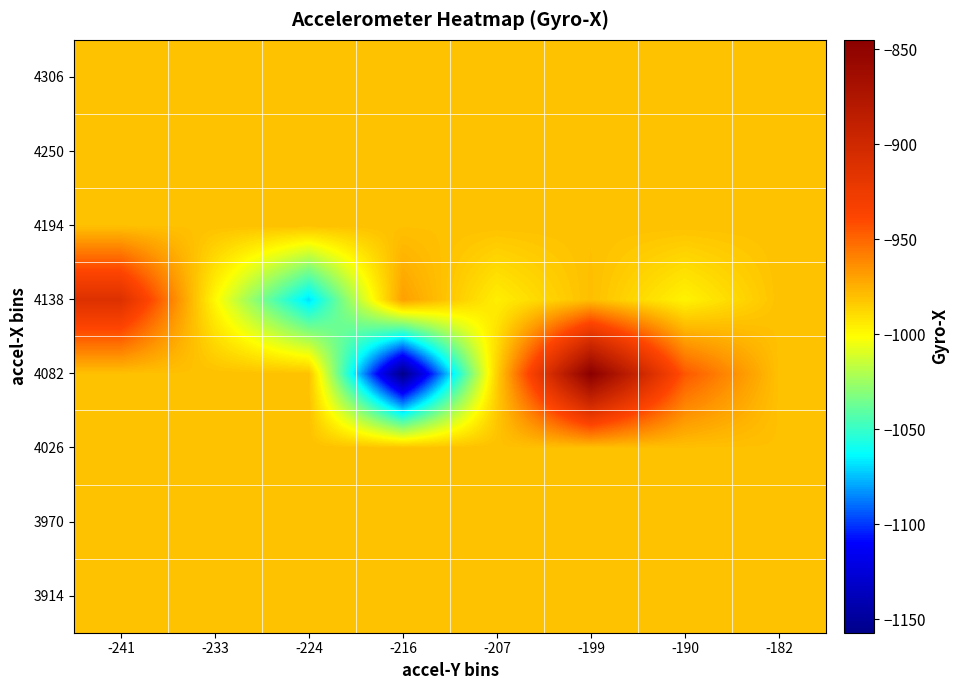

Count the number of categories in the chart.

8